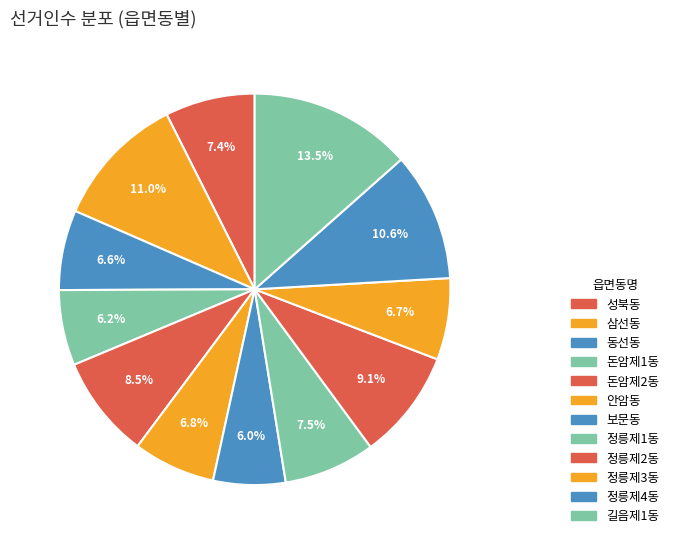

What is the change in value from 성북동 to 보문동?

-2975